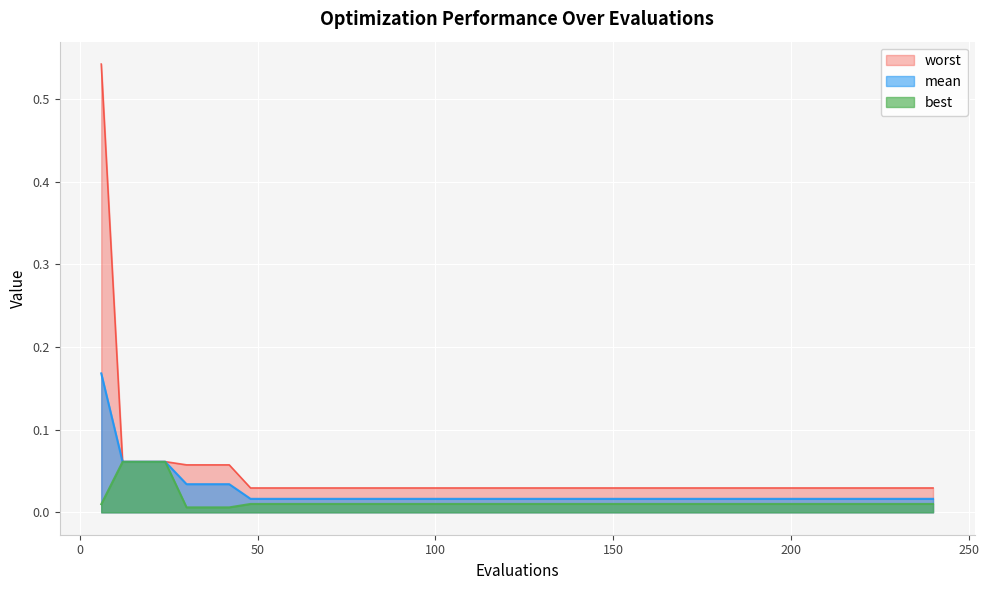

True or false: best and worst intersect in this chart.

False